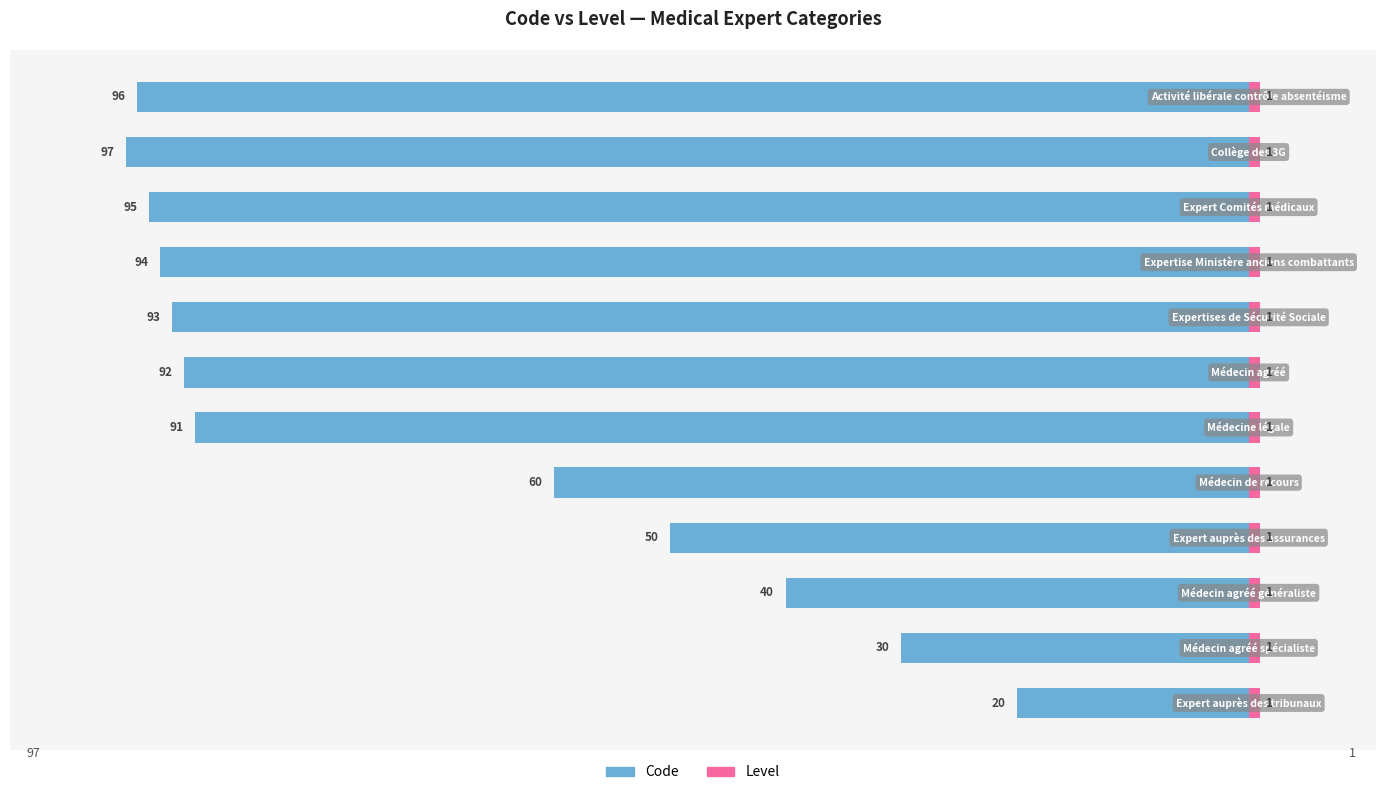

How many bars are there in each group?

2